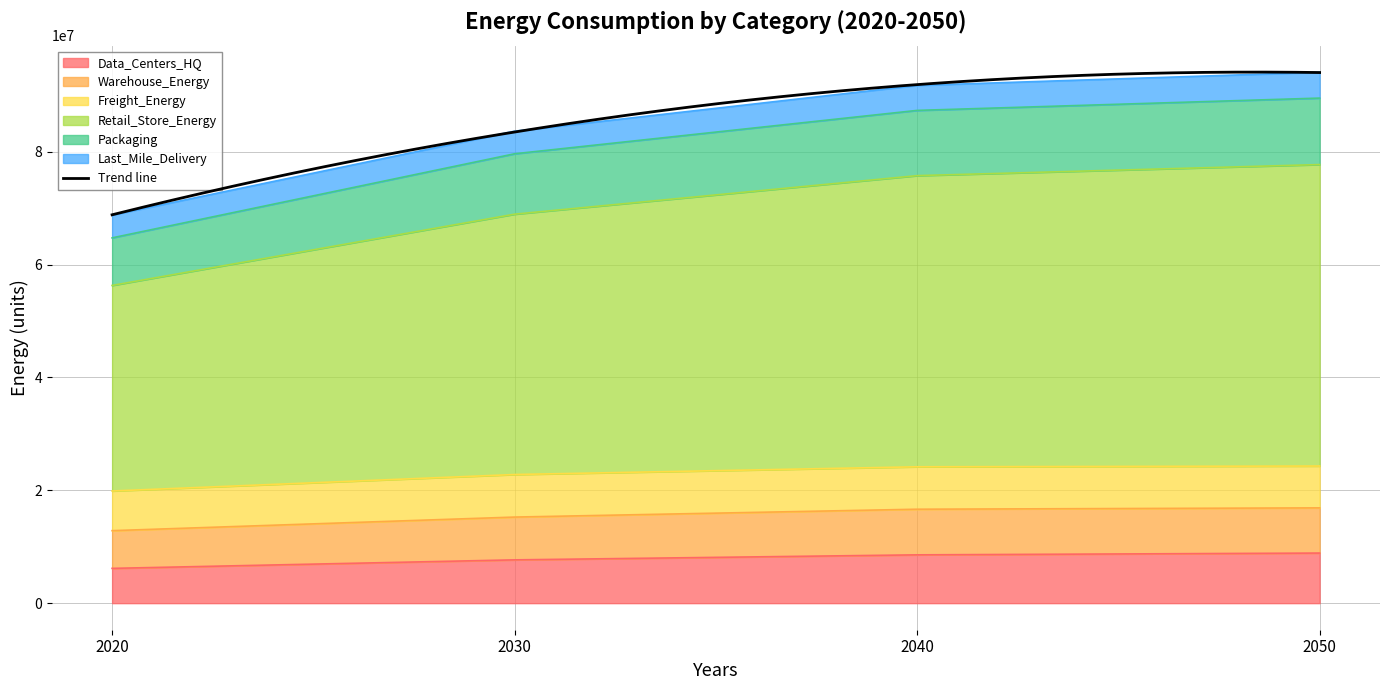

Which series has the widest spread of values?

Retail_Store_Energy